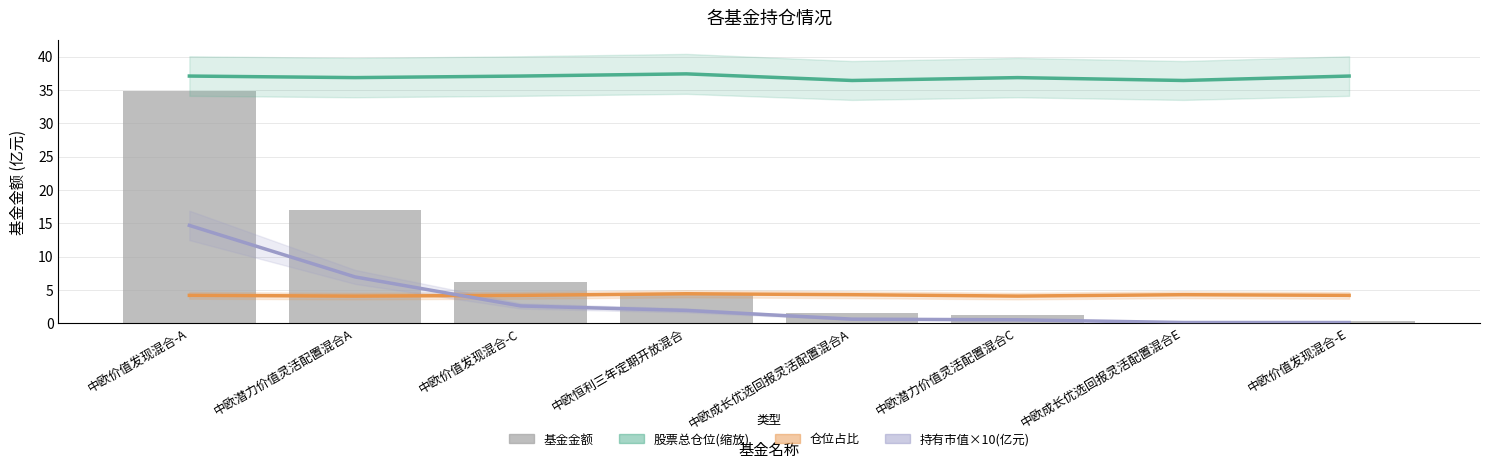

Which series has the largest range (max minus min)?

基金金额